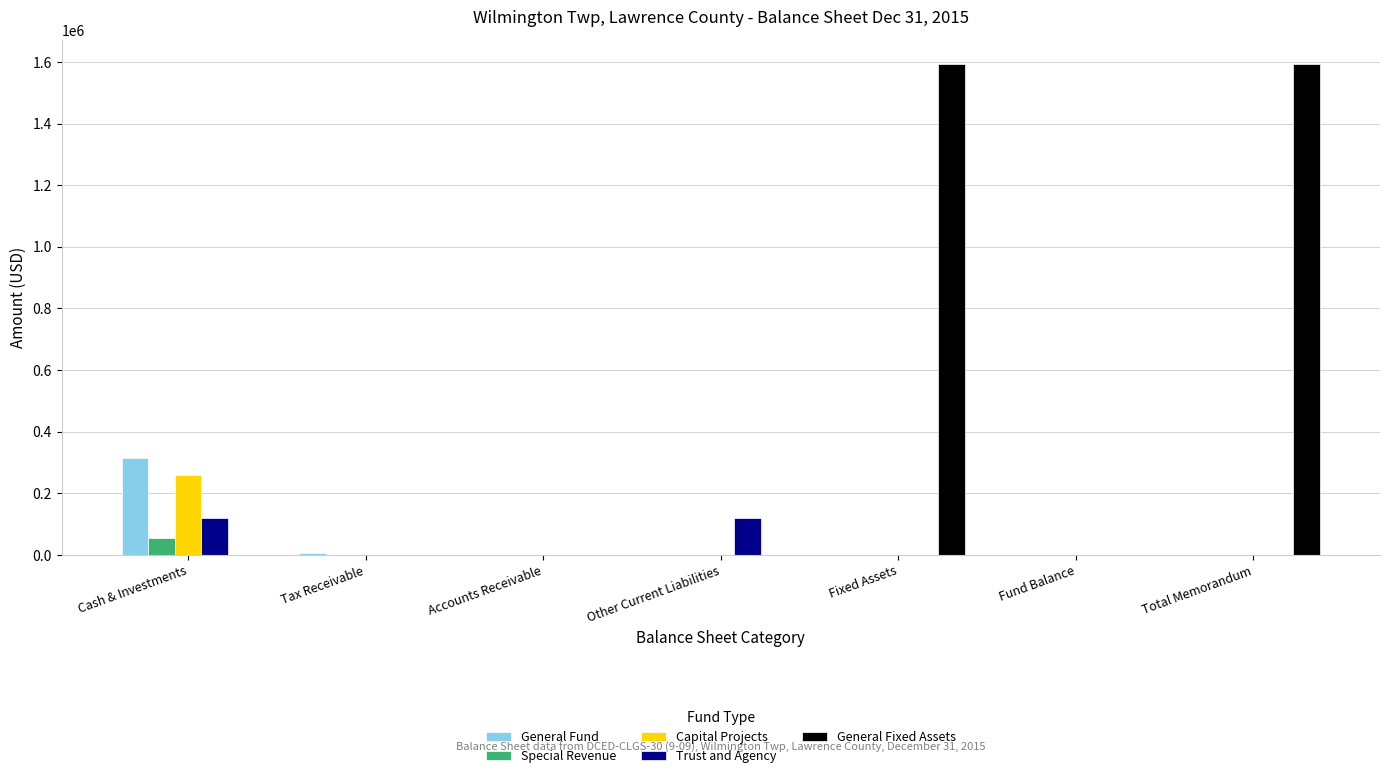

At which label does Special Revenue reach its peak?

Cash & Investments